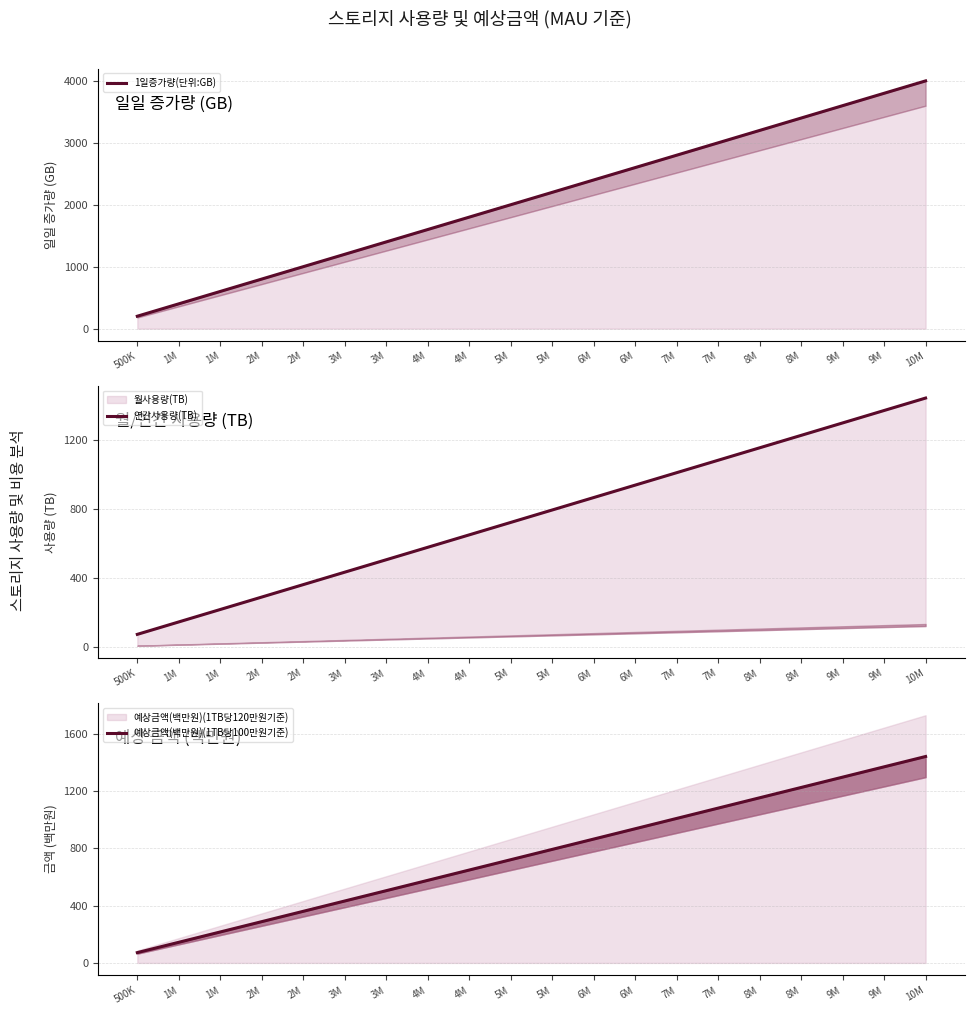

Which category has the lowest value in the 예상금액(백만원)(1TB당100만원기준) series?

500K